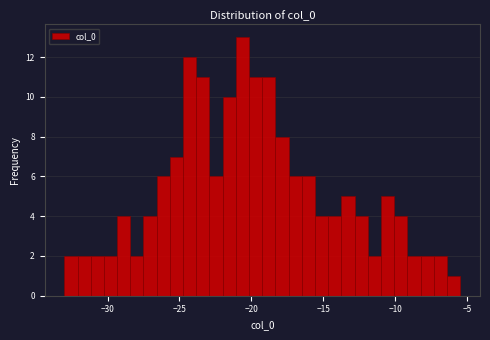

Around what value on the x-axis is the tallest bar? Give the approximate position of its centre, as read against the axis.

-20.5